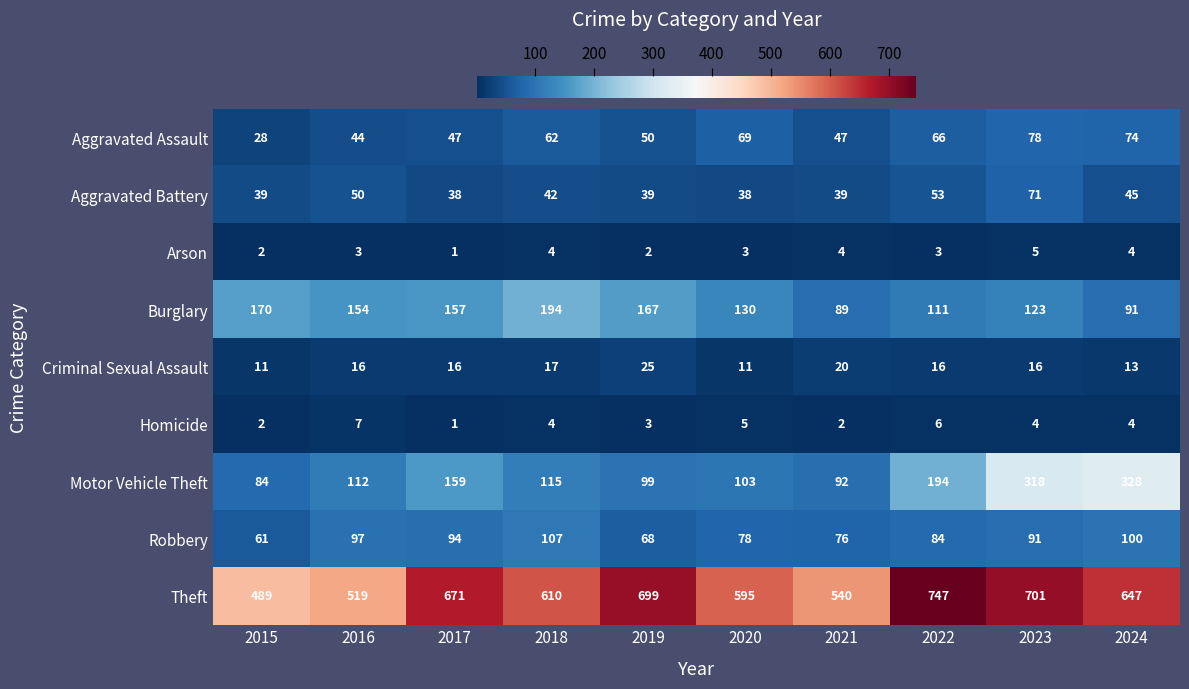

Where is Burglary nearest to the value 141?

2020